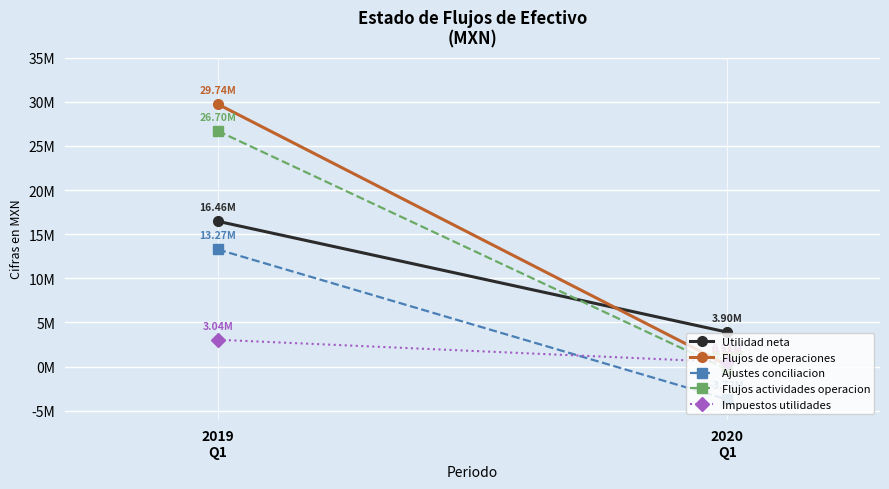

Reading left to right, list all the values displayed in this chart.

Utilidad neta: 16465000	3904000
Flujos de operaciones: 29738000	181000
Ajustes conciliacion: 13273000	-3723000
Flujos actividades operacion: 26697000	-329000
Impuestos utilidades: 3041000	510000